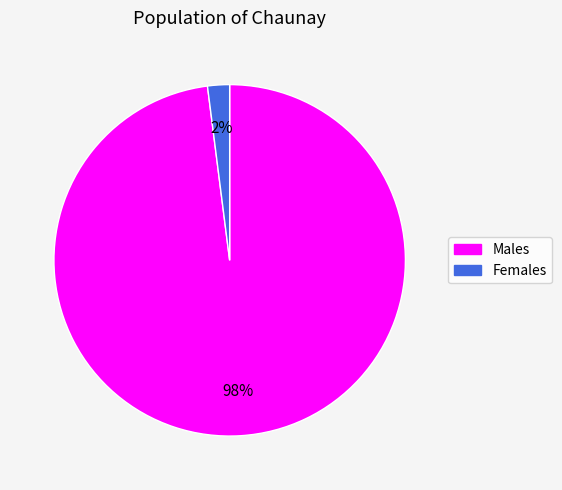

Is there a majority slice in this chart?

Yes